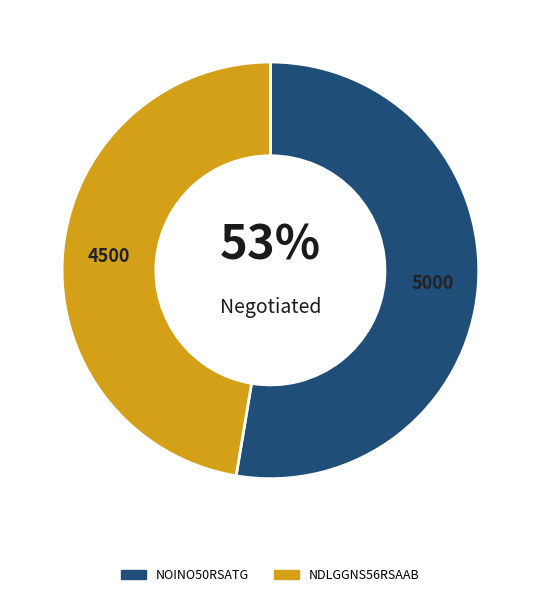

True or false: NOINO50RSATG accounts for 53% of the total.

True